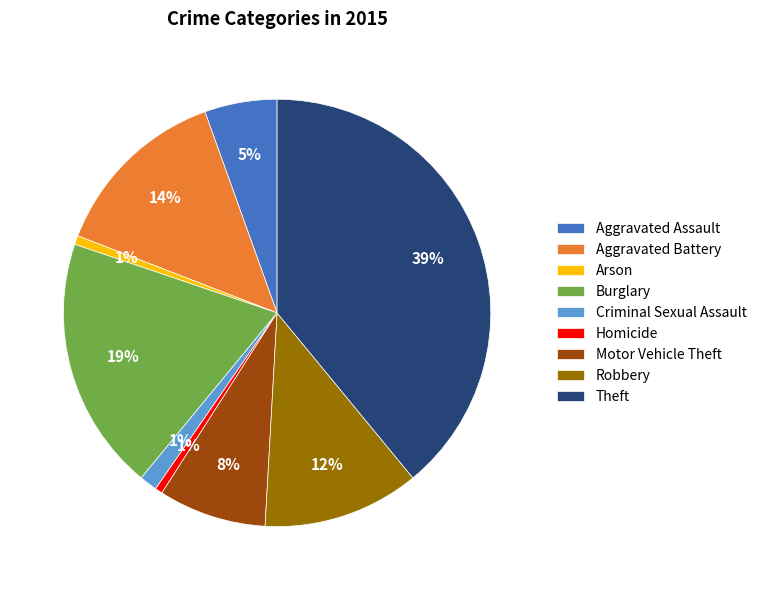

To the nearest percent, what is the combined percentage of Criminal Sexual Assault and Arson?

2%